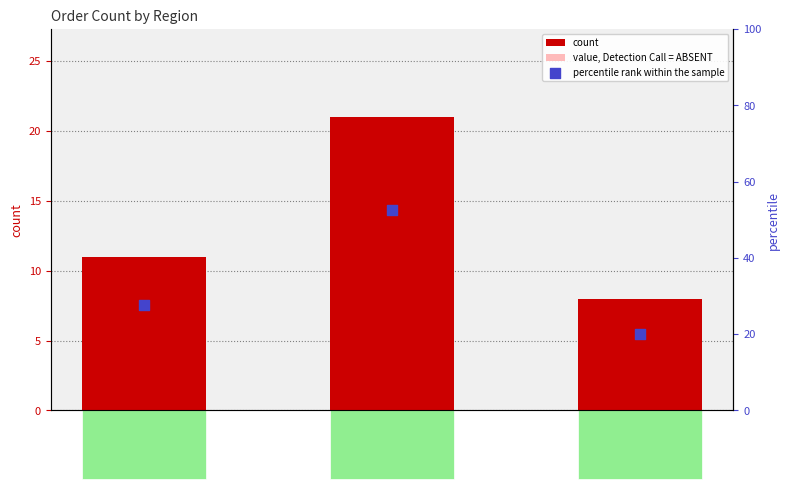

At how many categories does at least one series exceed 10?

3